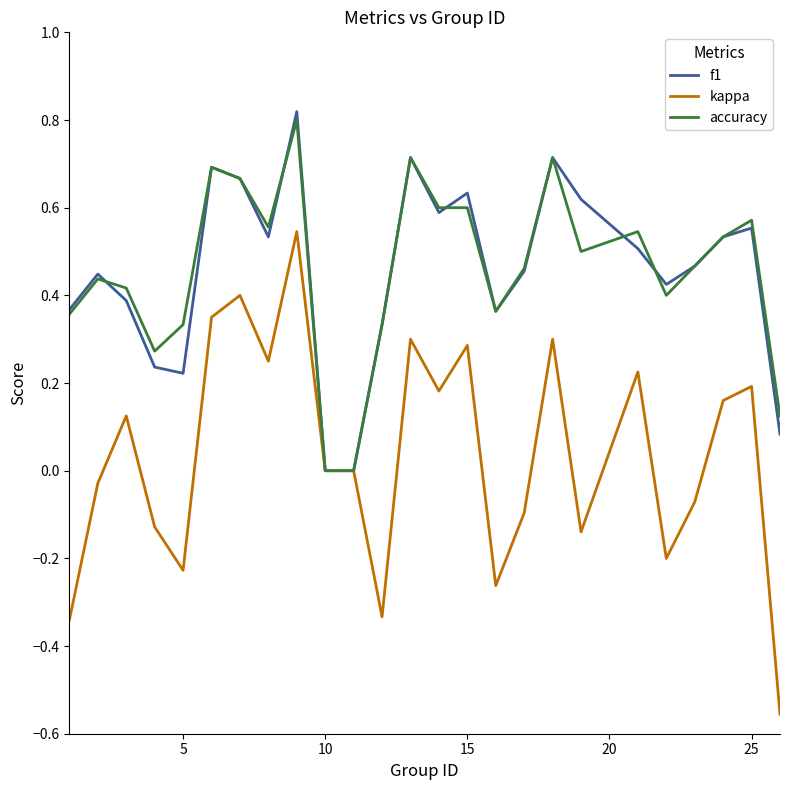

Which series has the widest spread of values?

kappa